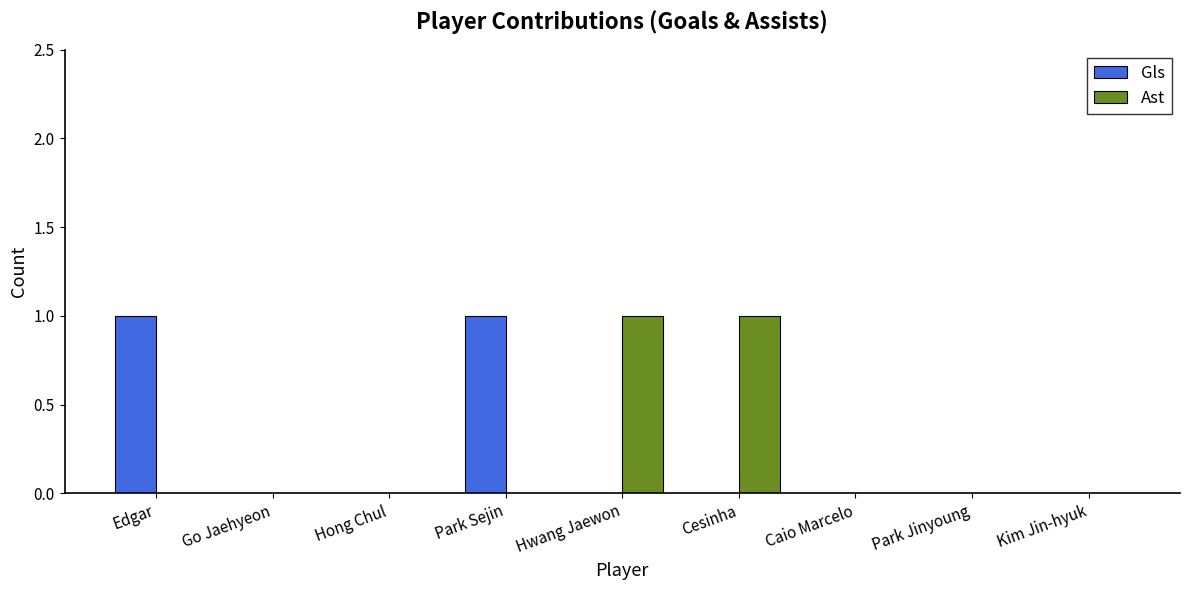

Which series changed the most between Cesinha and Park Jinyoung?

Ast